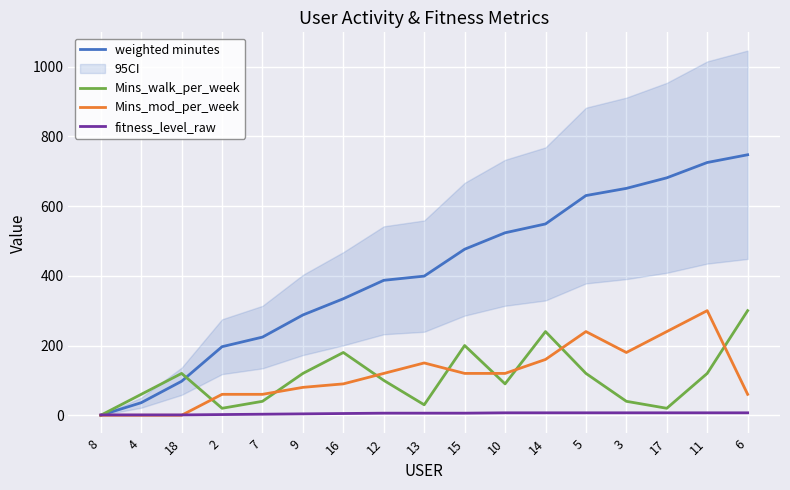

How many intersections are there between fitness_level_raw and Mins_mod_per_week?

1